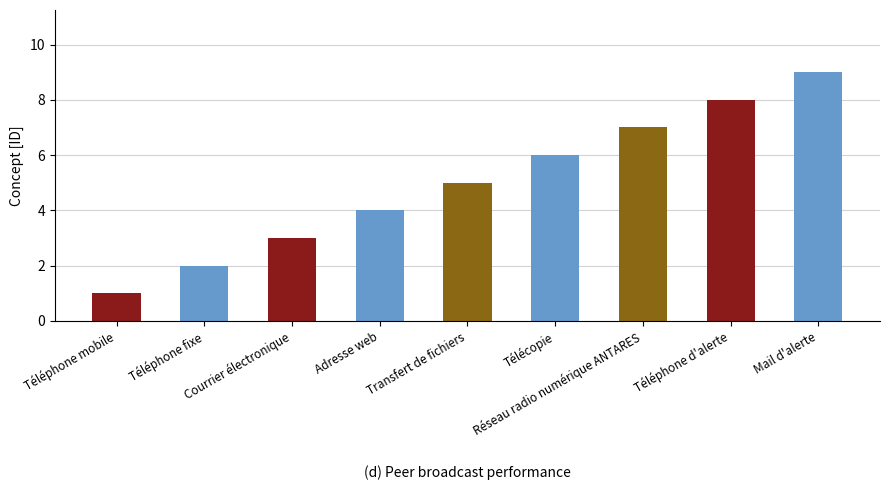

Count the values in the range 3 to 7.

5